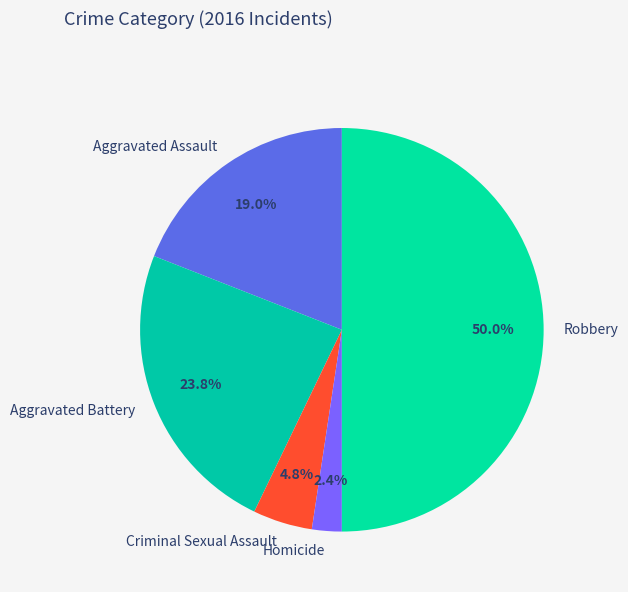

To the nearest percent, what is the difference between the Homicide and Criminal Sexual Assault slice percentages?

2%